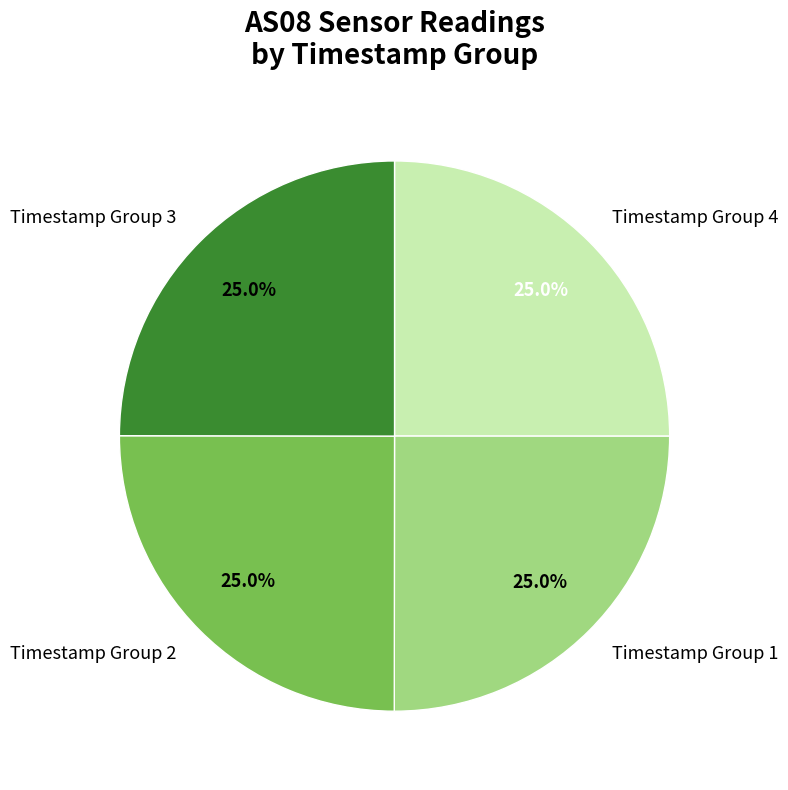

How many slices are in this pie chart?

4